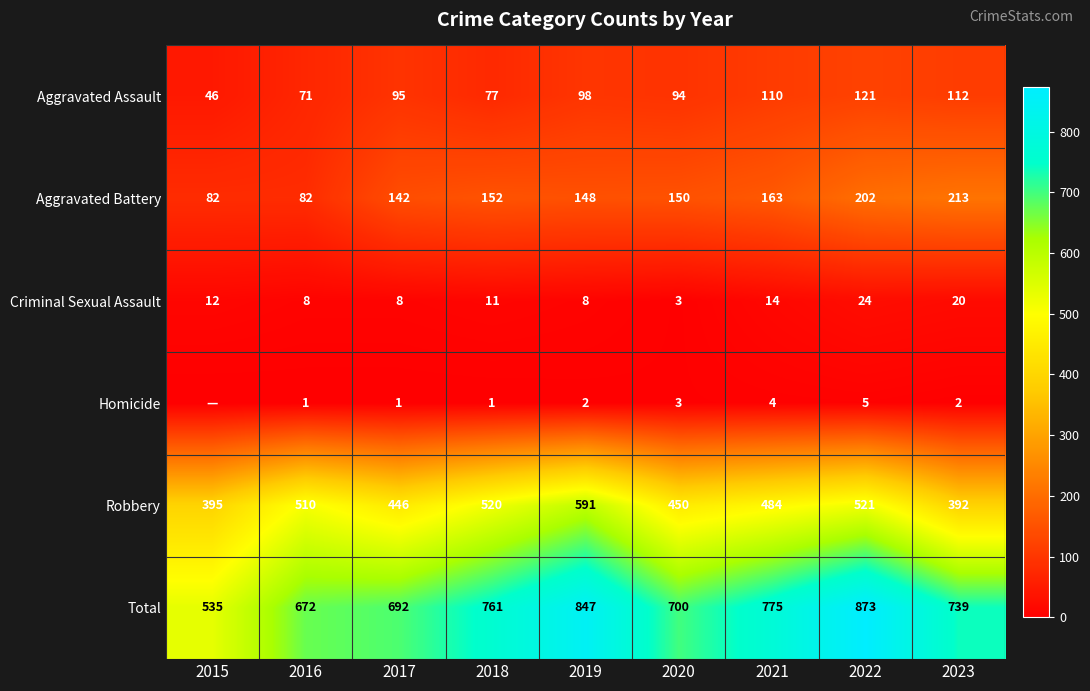

At which label does Total first exceed 739?

2018